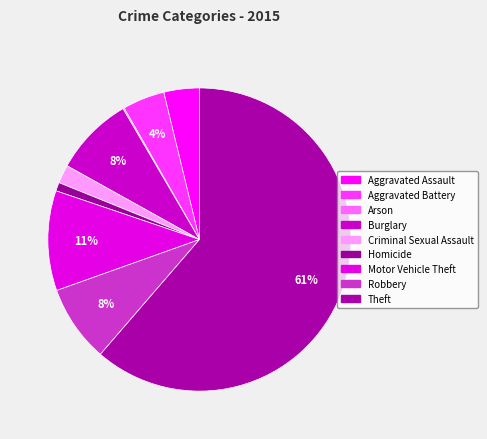

To the nearest percent, what is the difference between the largest and smallest slice percentages?

61%